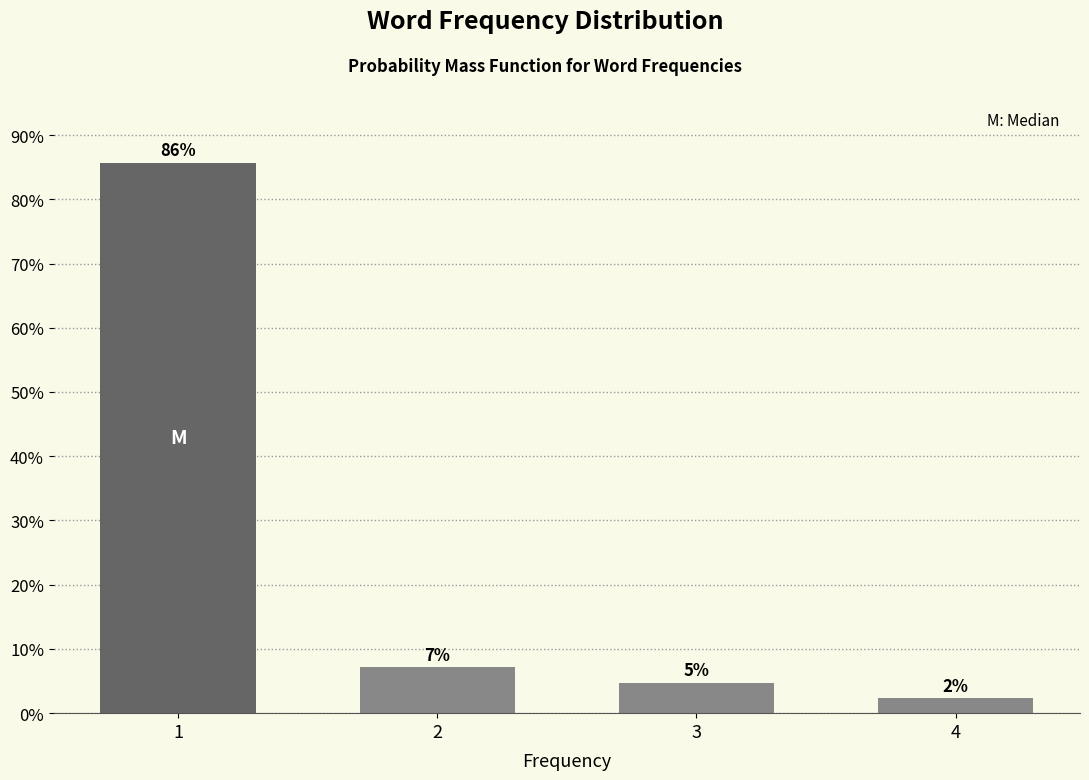

How many bars are there in total?

4